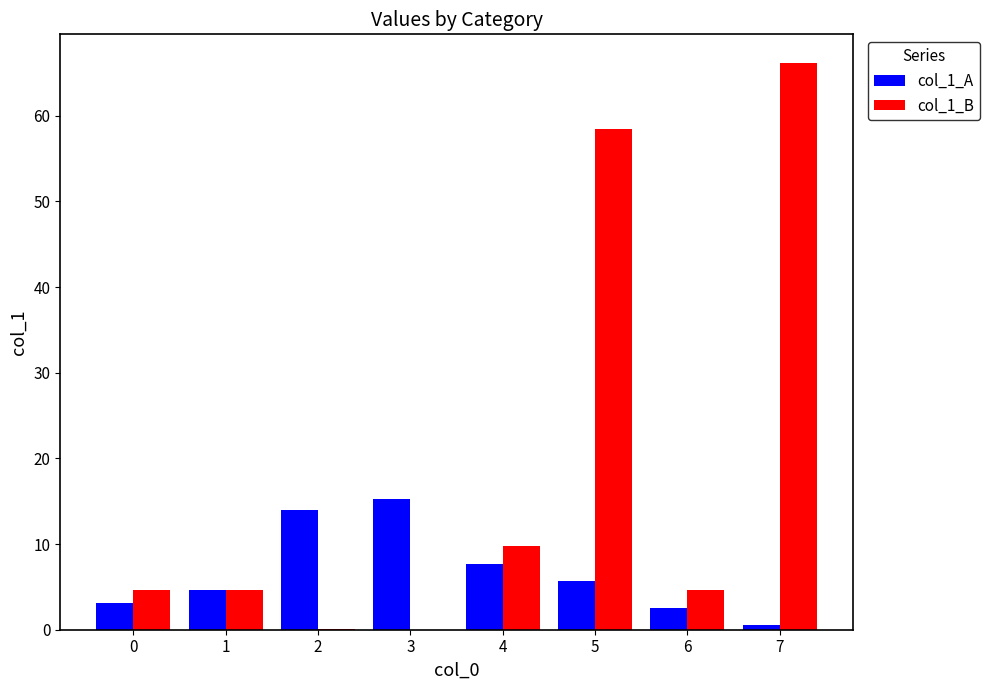

Which series has the largest total across all categories?

col_1_B